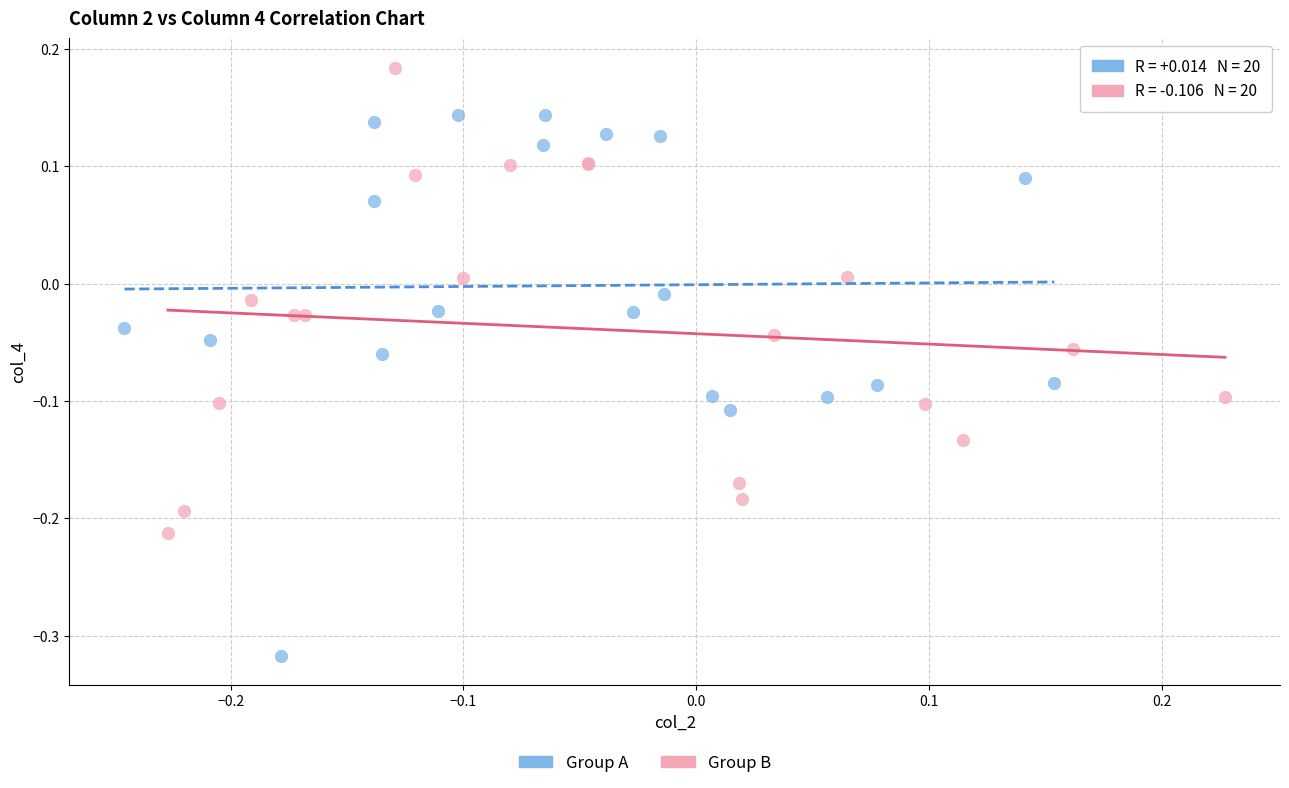

Which series contains the highest Y value?

Group B